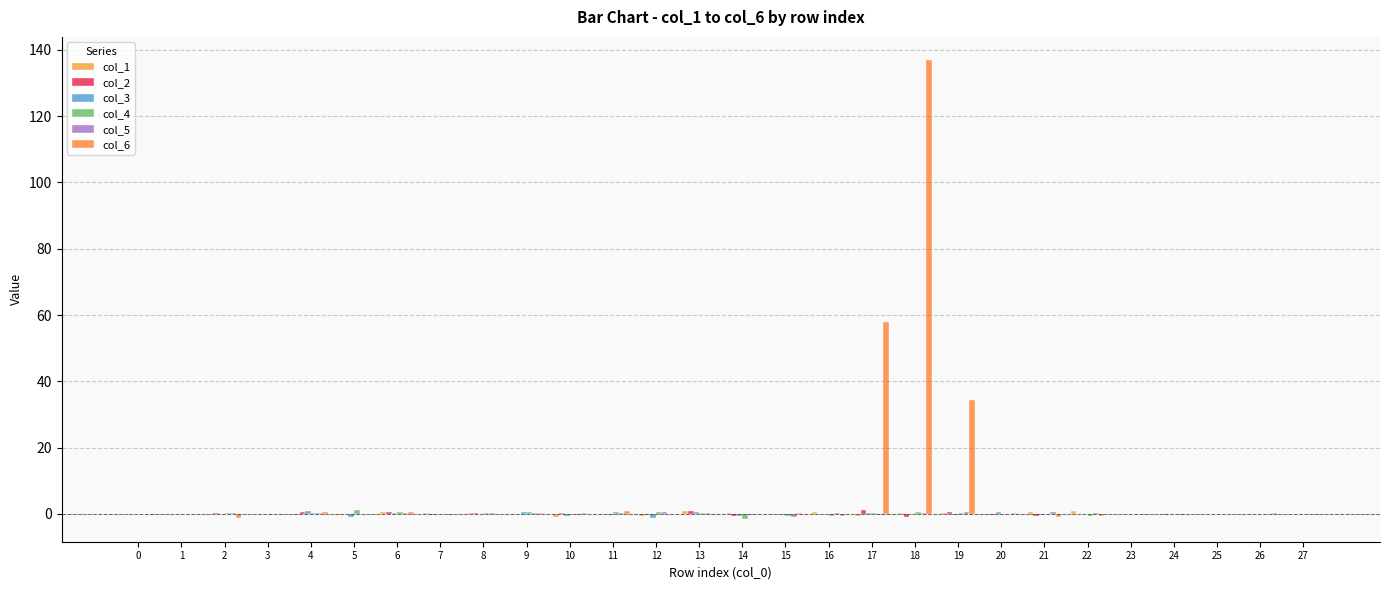

How many data points does each series have?

28